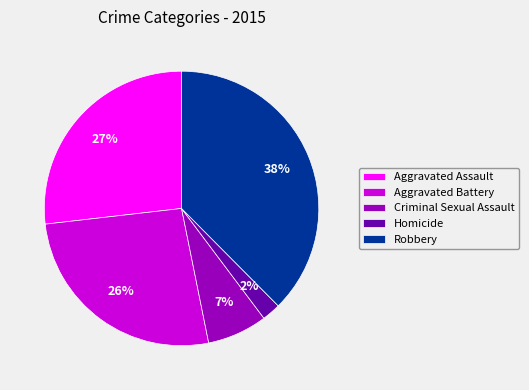

To the nearest percent, what is the average slice percentage?

20%